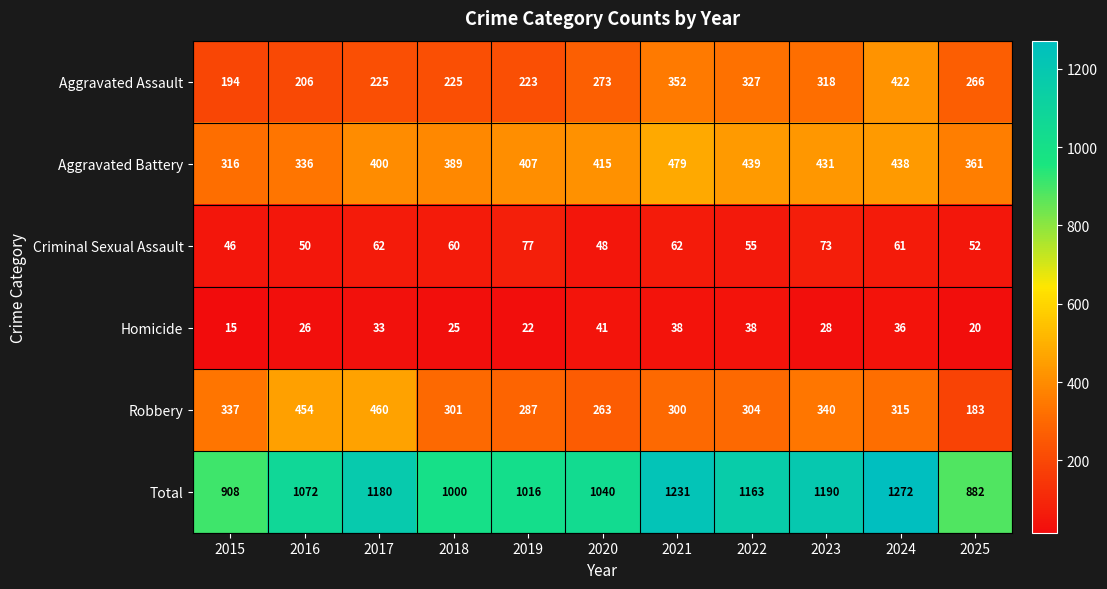

What is the sum of all Aggravated Assault values?

3031